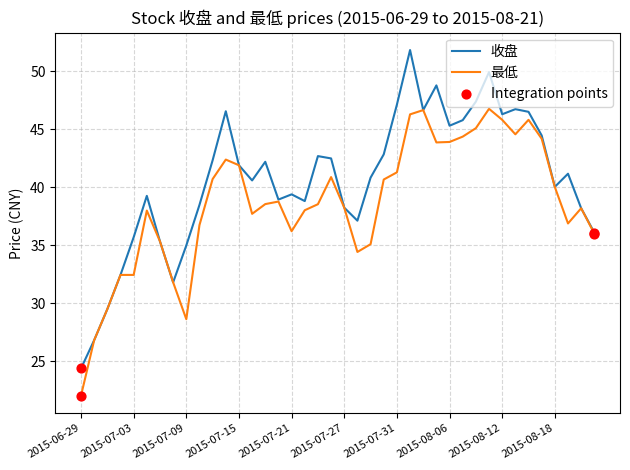

Which series has the largest total across all categories?

收盘